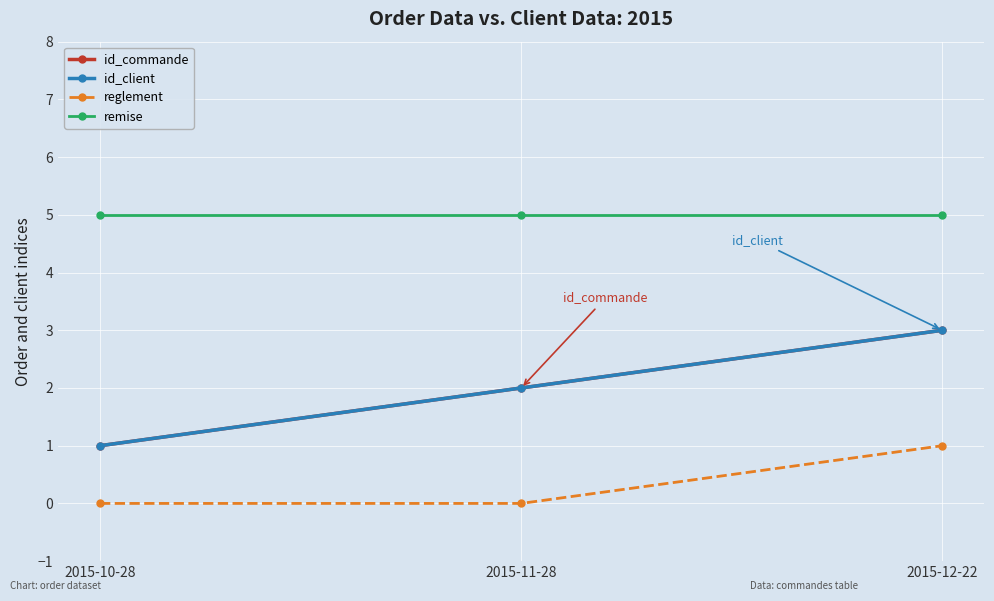

Is this an area chart (filled region under the line)?

No